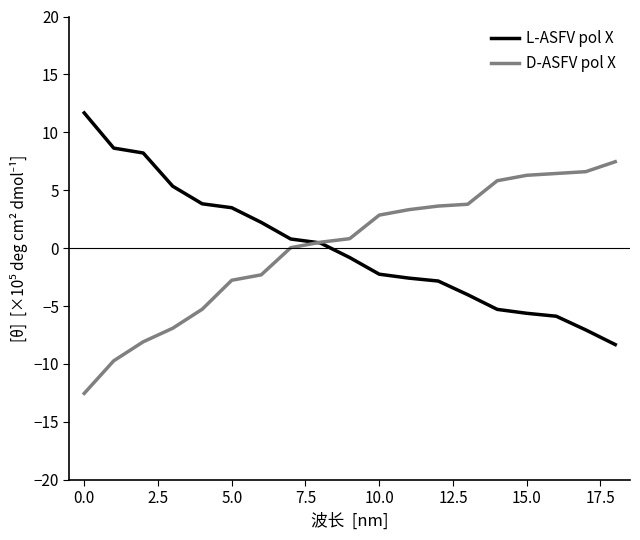

What is the minimum value shown in the chart?

-12.5